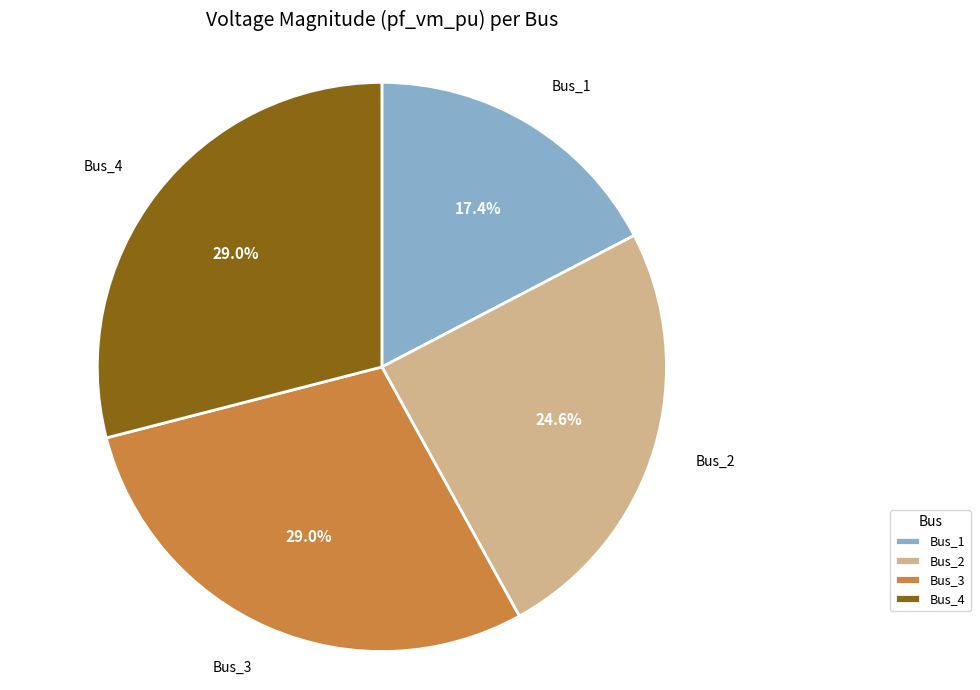

Which category has the smallest portion of the pie?

Bus_1